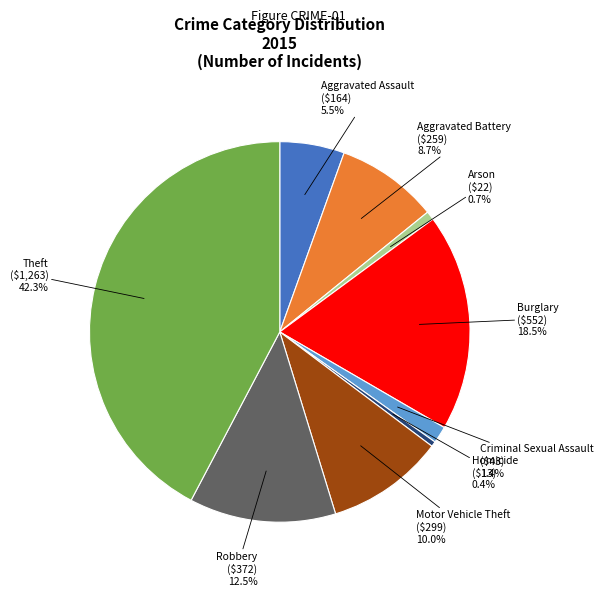

Is there any slice that represents more than half of the pie?

No